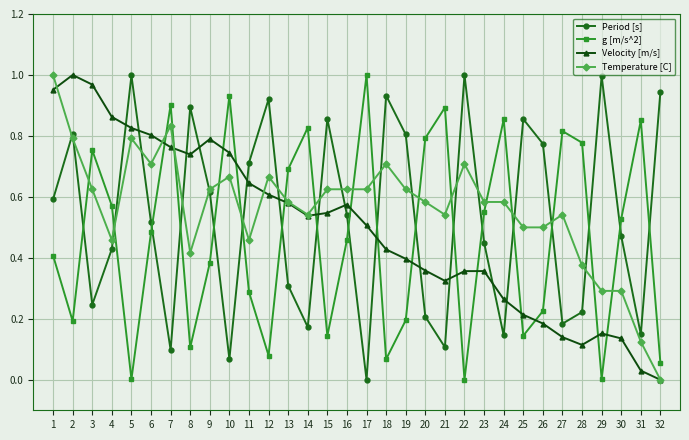

At which category does Temperature [C] reach its first local peak?

5